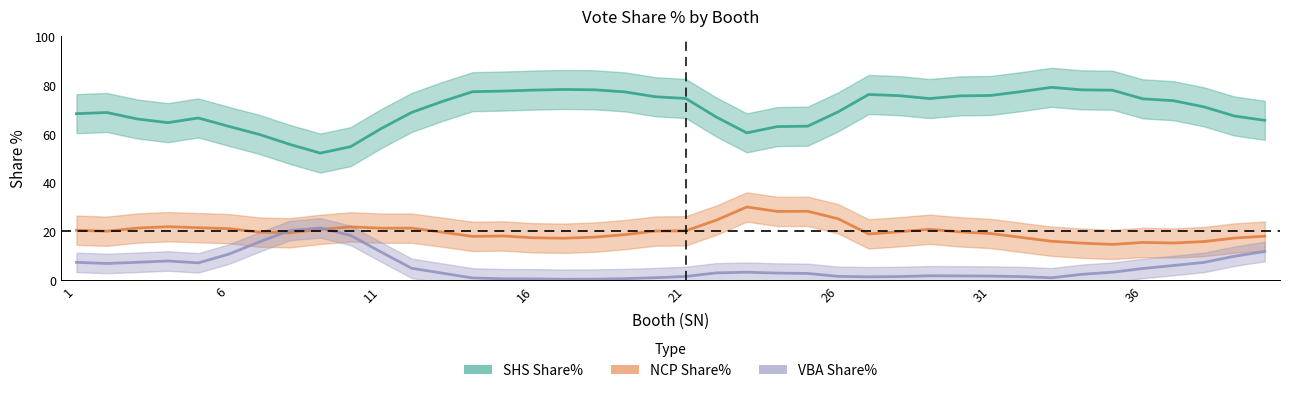

What is the difference between the maximum and minimum values in the NCP Share% series?

15.3